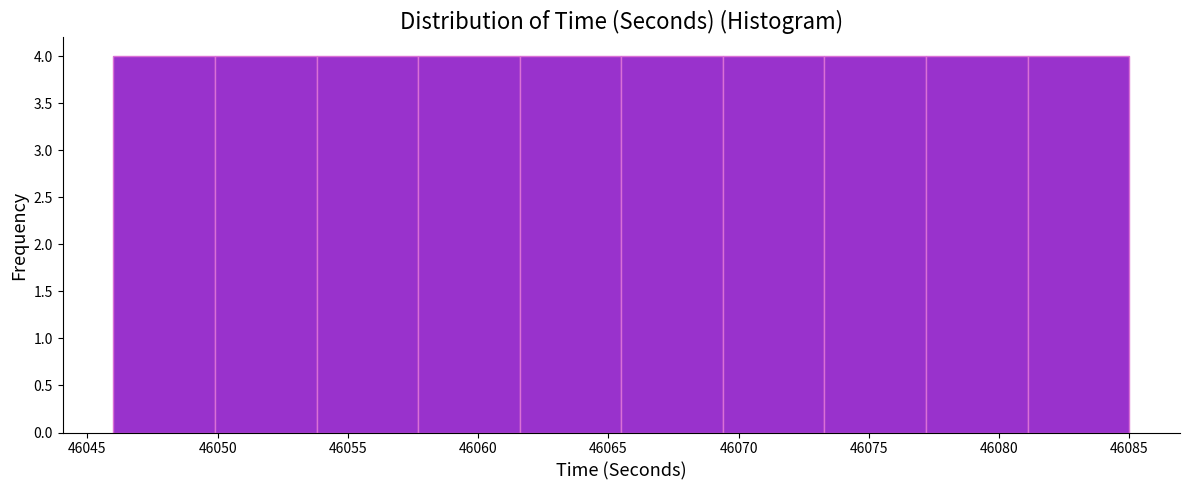

What is the height of the bar covering 46077.2 to 46081.1 on the x-axis? Neither the bar edges nor the heights are printed on the chart, so give them approximately, as read against the axes.

4